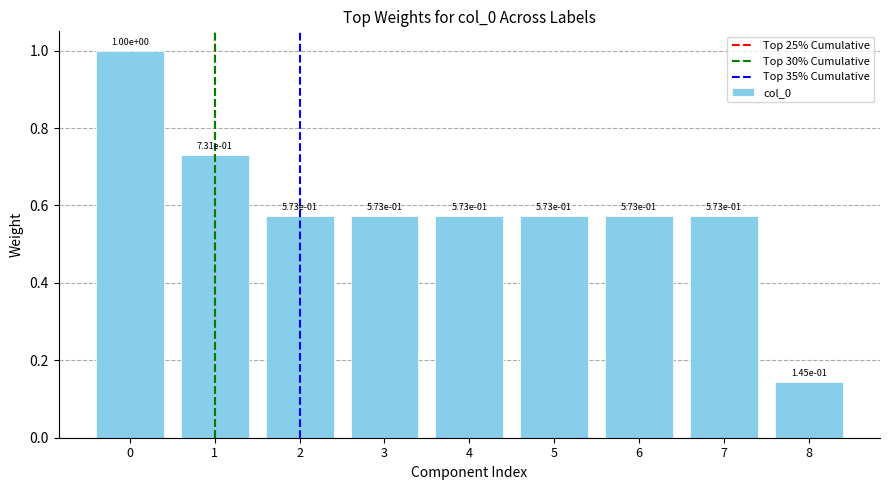

What is the sum of the values at 2 and 0?

1.6